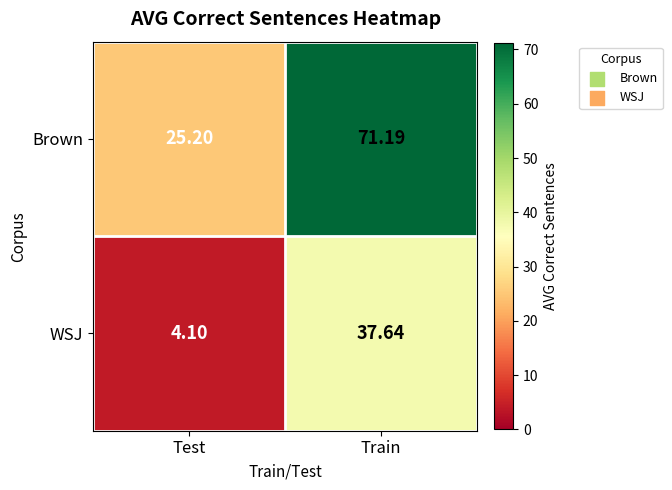

At which label does Brown first exceed 71?

Train